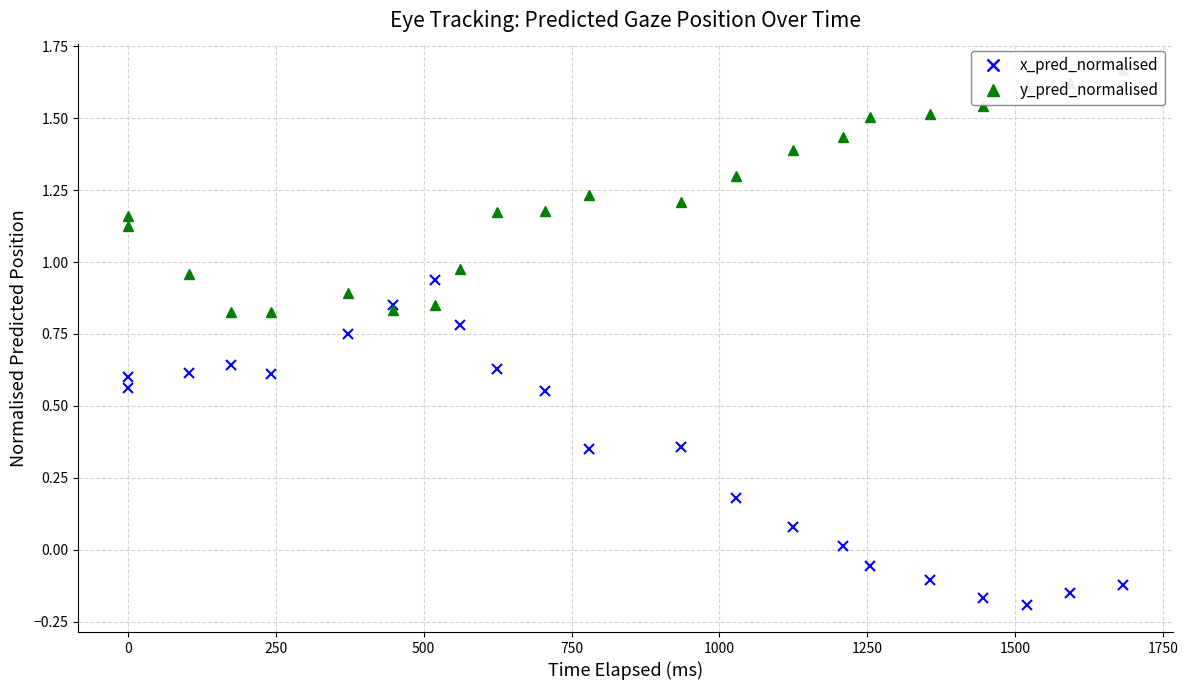

What is the difference between the maximum and minimum values in the x_pred_normalised series?

1.1